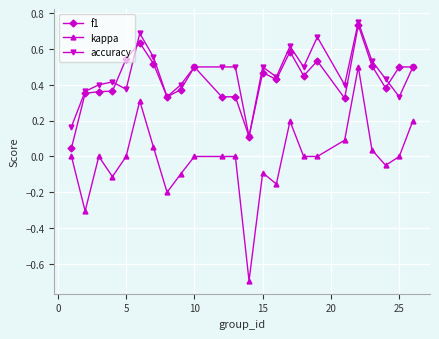

What is the smallest value displayed?

-0.7